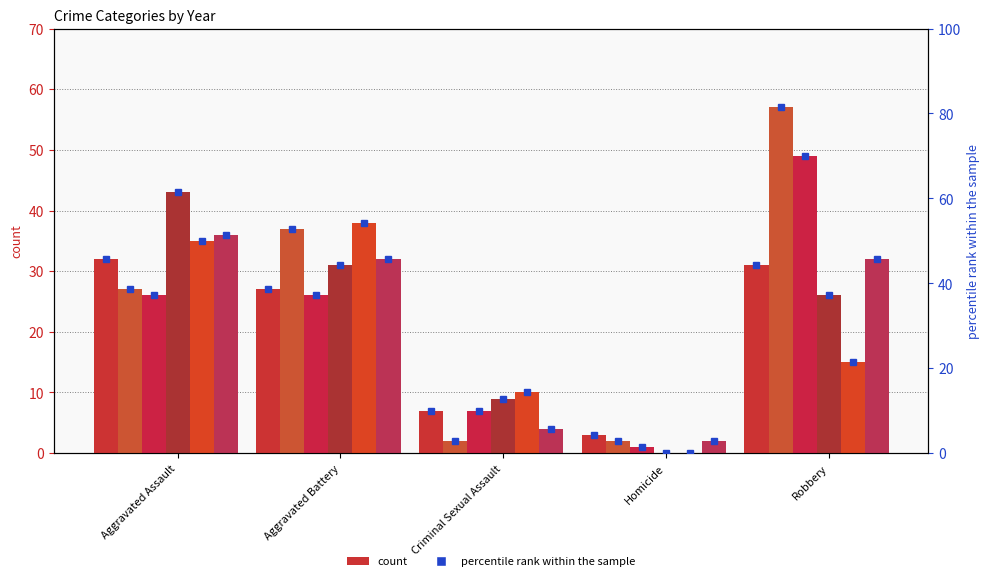

Between Aggravated Assault and Criminal Sexual Assault, which series saw the biggest shift?

2018